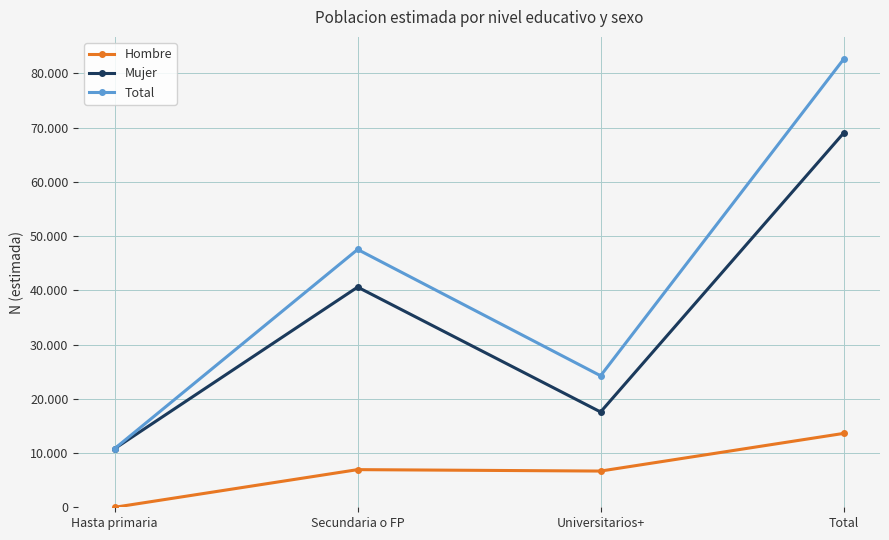

True or false: Total has more than 0 points higher than both neighbors.

True